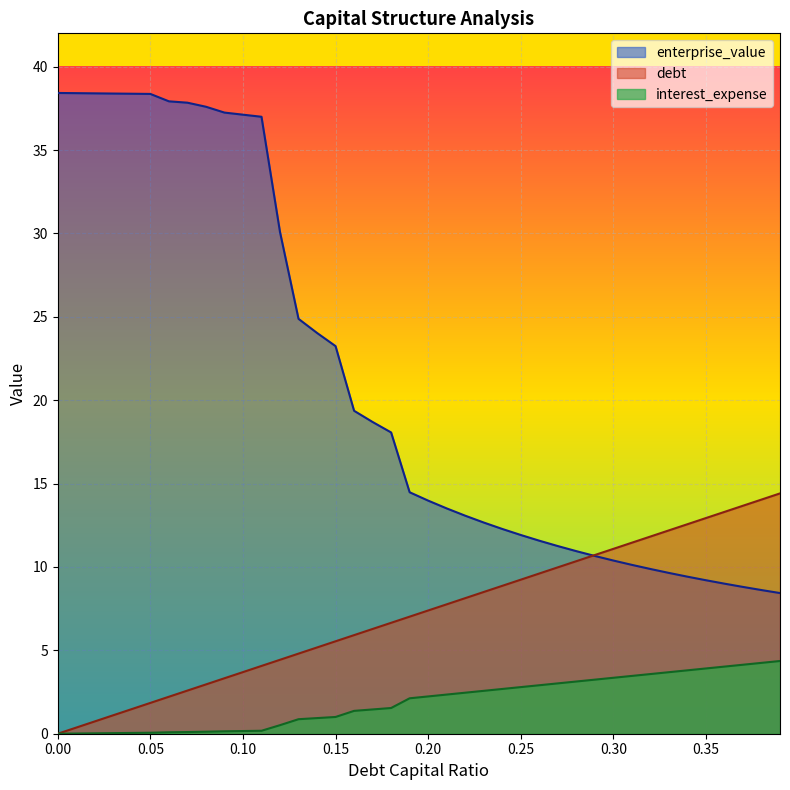

At how many categories does at least one series exceed 5?

40